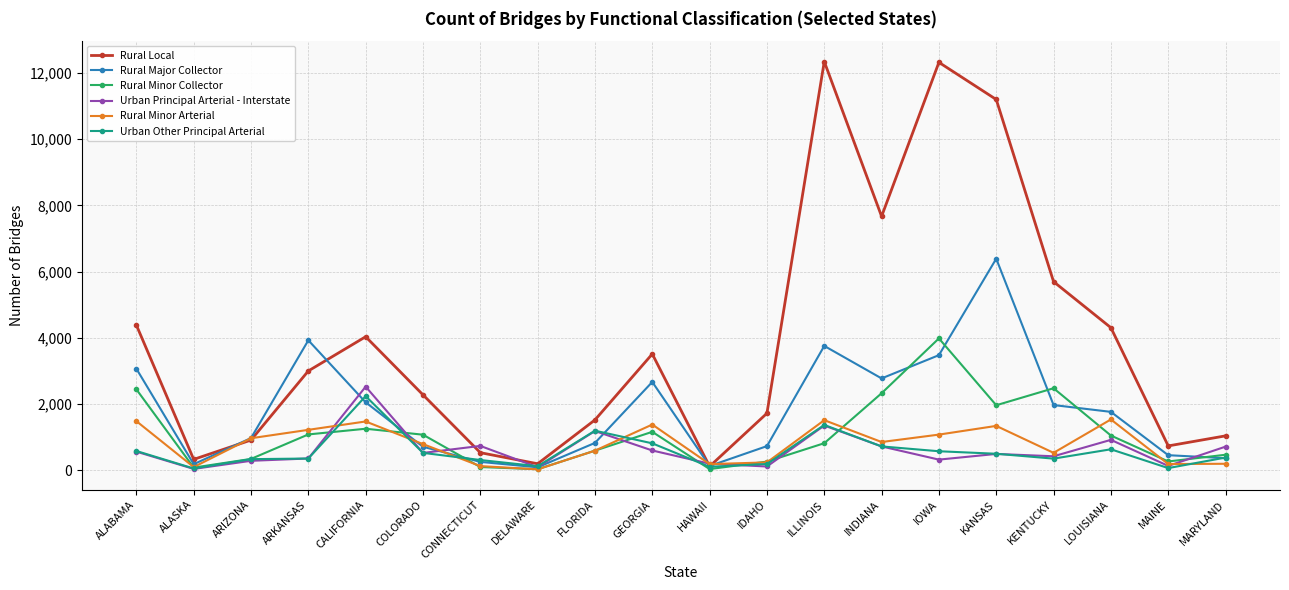

What is the difference between the Rural Major Collector values at HAWAII and IOWA?

3350